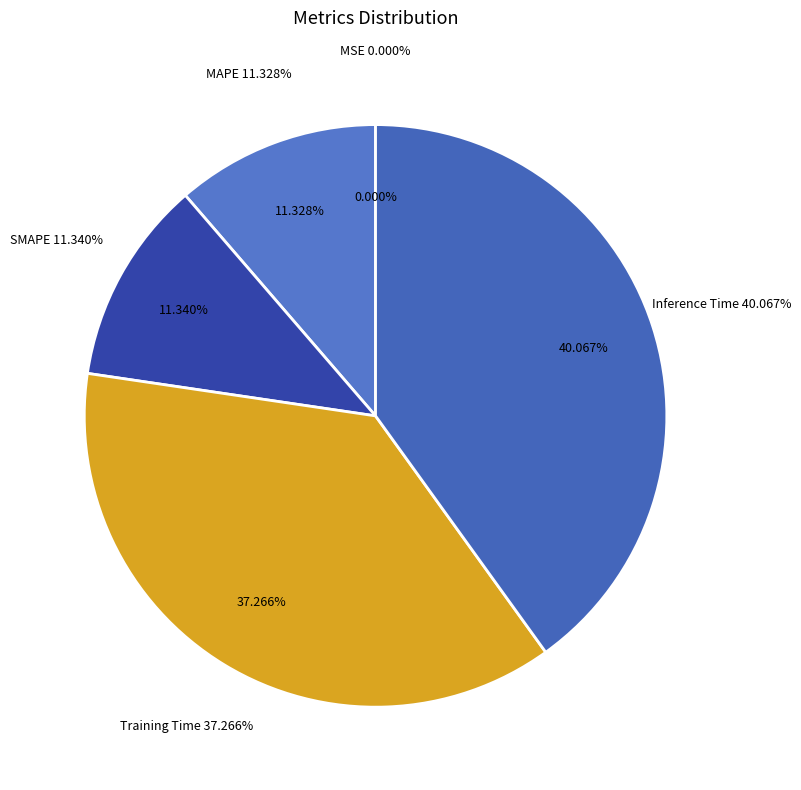

Does Inference Time represent more than half of the total?

No